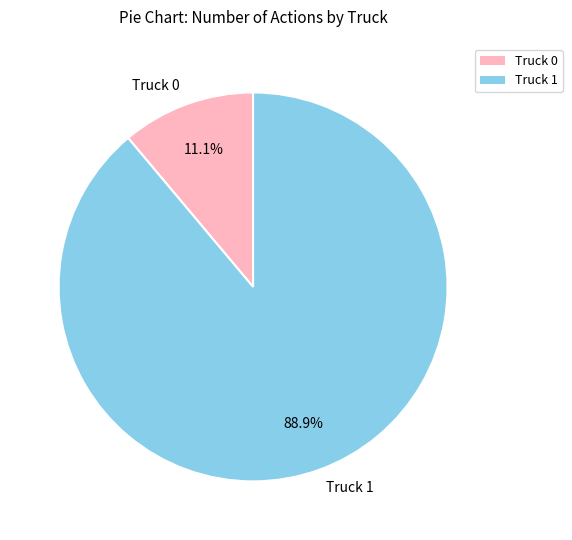

Which category accounts for the majority?

Truck 1